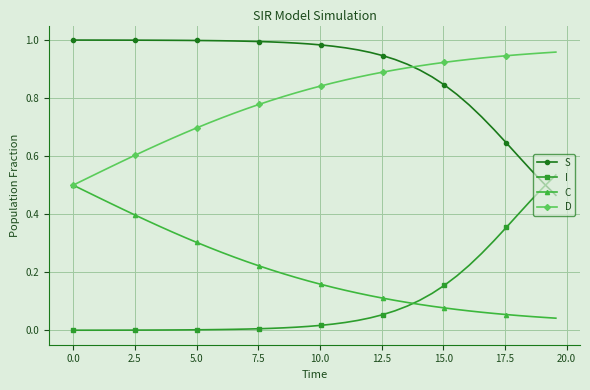

True or false: S and C intersect in this chart.

False